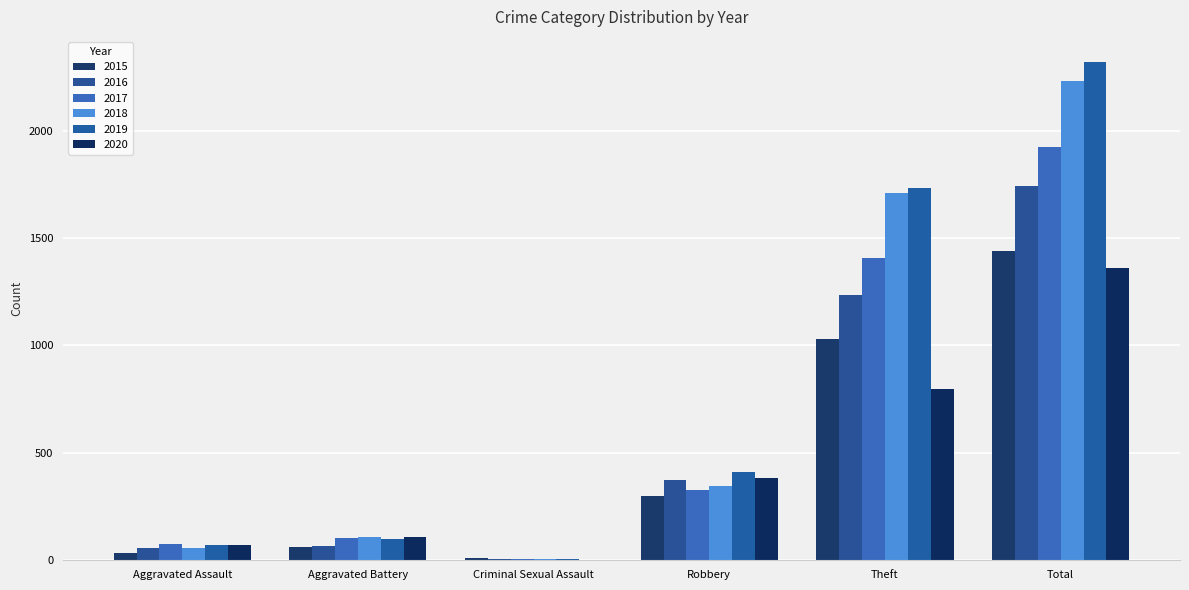

What is the approximate value of 2016 at Robbery?

374